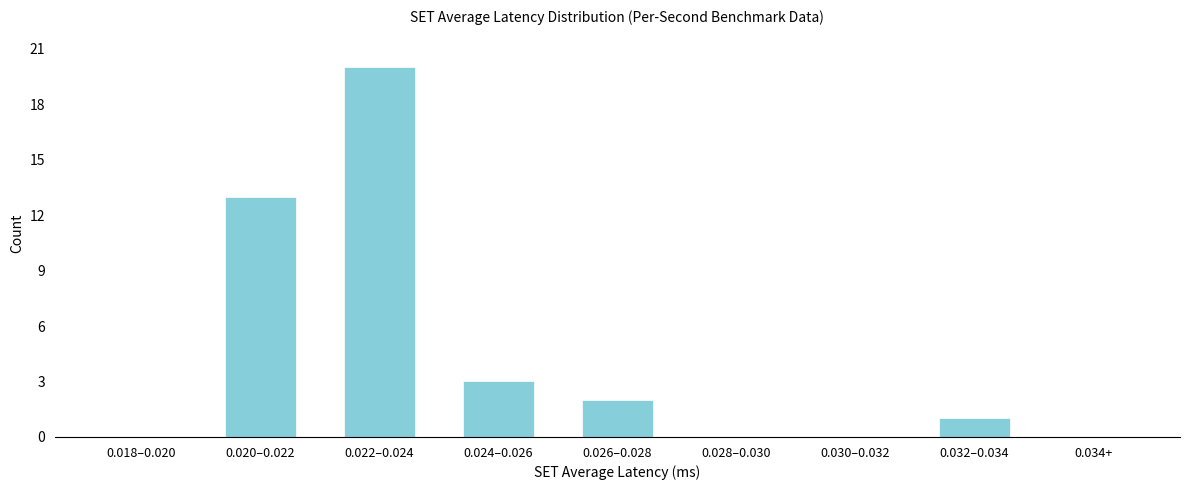

Reading left to right, transcribe all the data shown in this chart.

0.018–0.020=0	0.020–0.022=13	0.022–0.024=20	0.024–0.026=3	0.026–0.028=2	0.028–0.030=0	0.030–0.032=0	0.032–0.034=1	0.034+=0